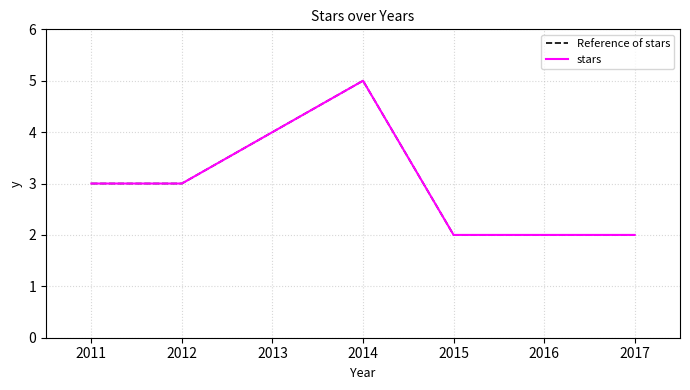

True or false: Reference of stars and stars intersect in this chart.

False